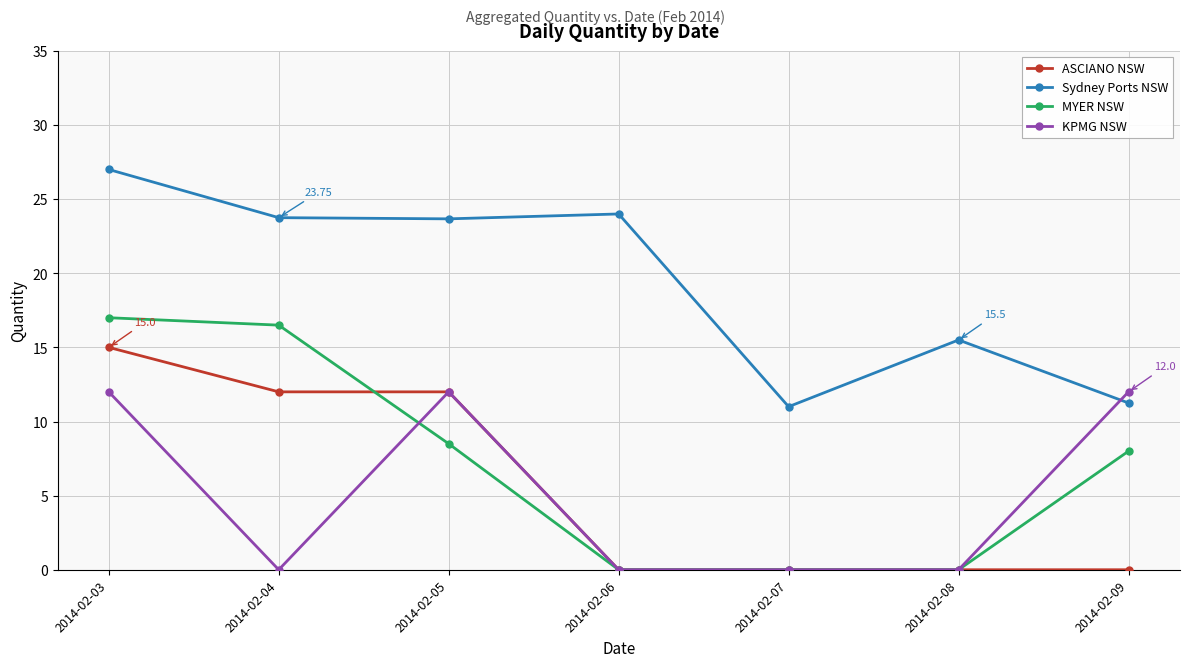

Rank the series by their maximum value, from lowest to highest.

KPMG NSW, ASCIANO NSW, MYER NSW, Sydney Ports NSW